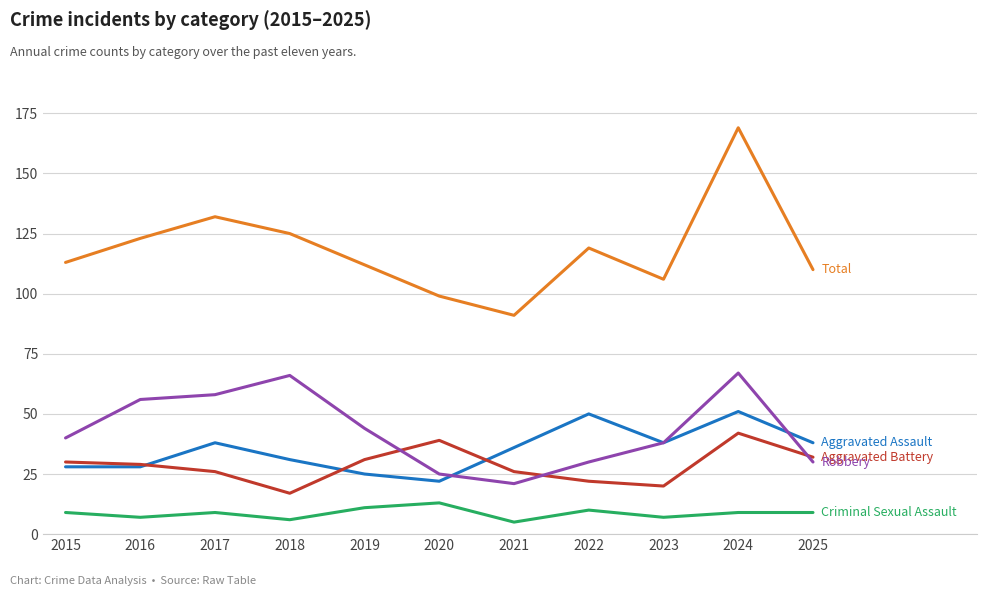

What is the greatest value displayed?

169